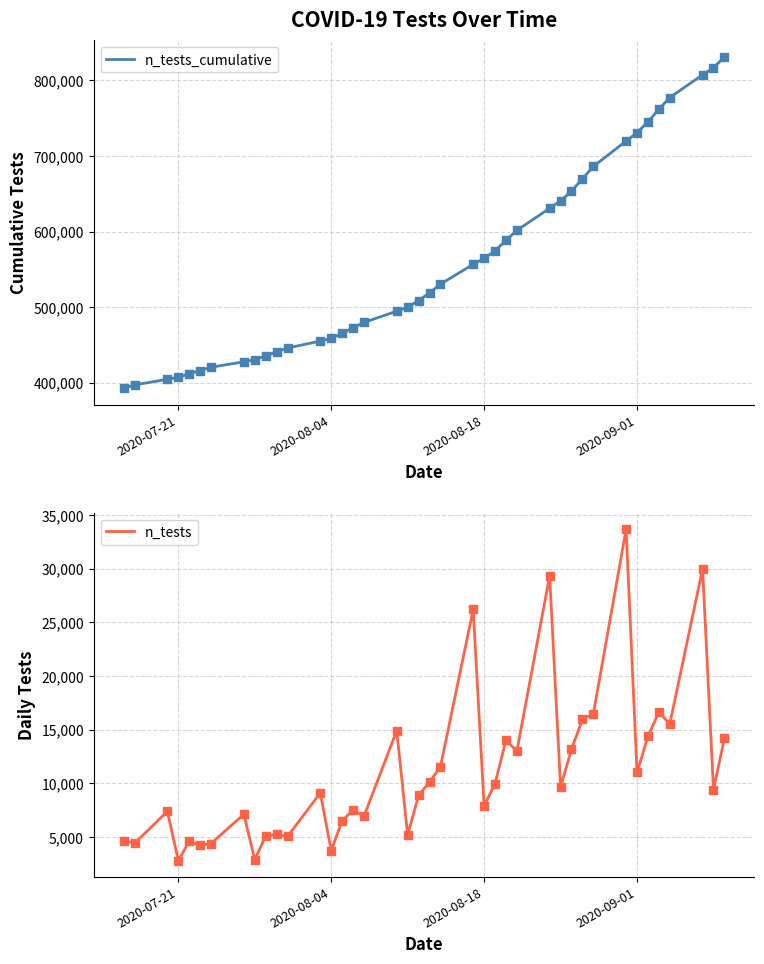

Which series contains the highest Y value?

n_tests_cumulative